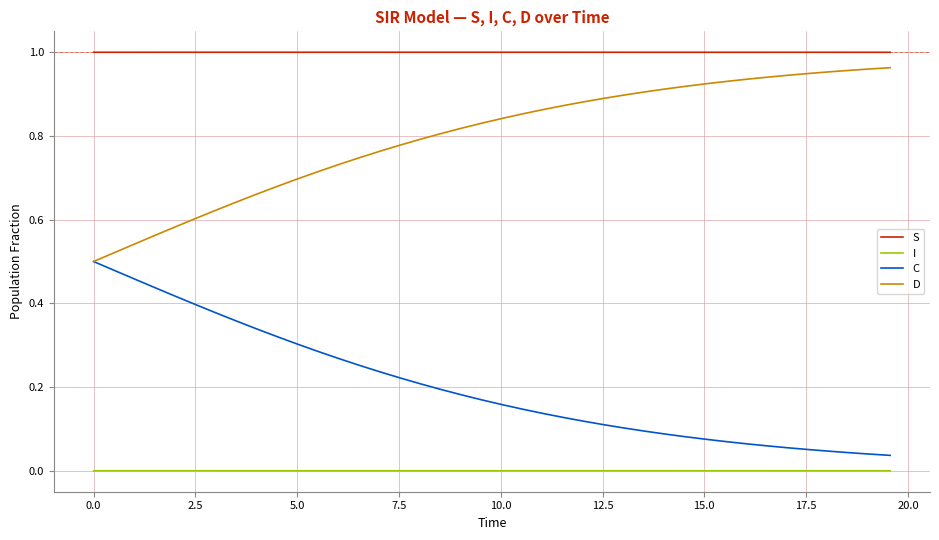

True or false: I and D intersect in this chart.

False